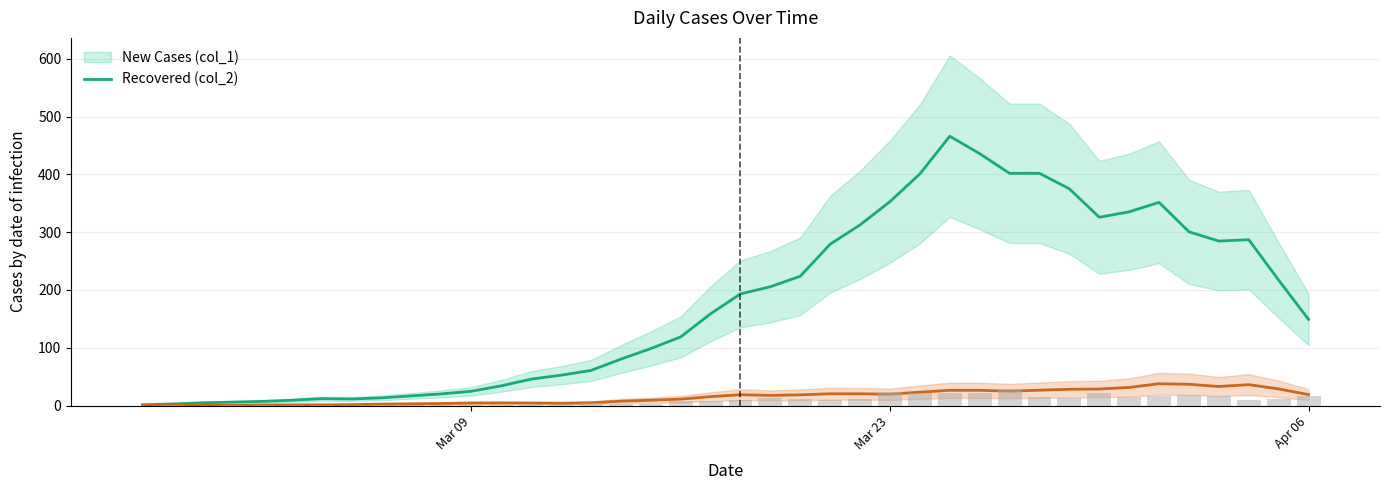

What is the value of the 24th bar from the left?

10.2